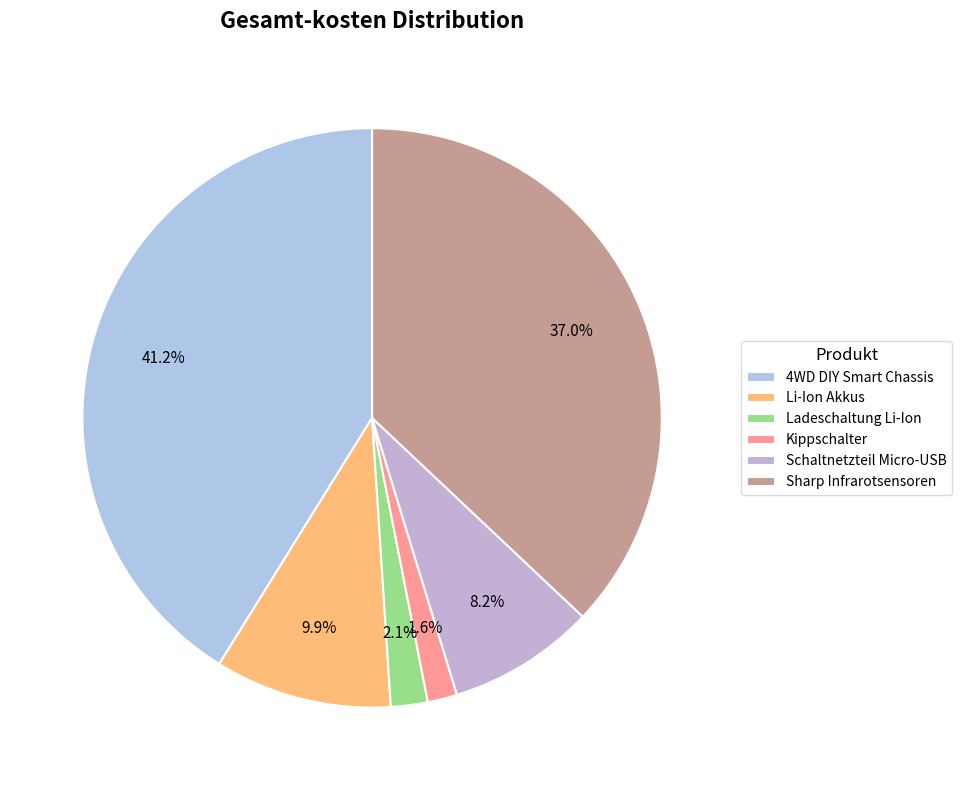

Do Sharp Infrarotsensoren and 4WD DIY Smart Chassis together represent more than half of the pie?

Yes